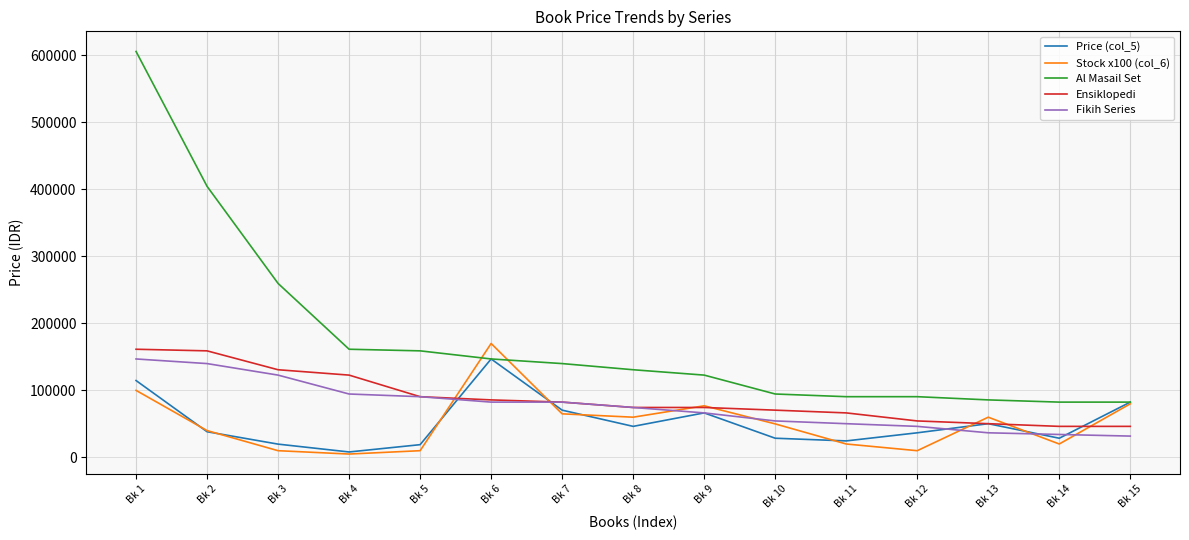

At how many categories does at least one series exceed 173494?

3